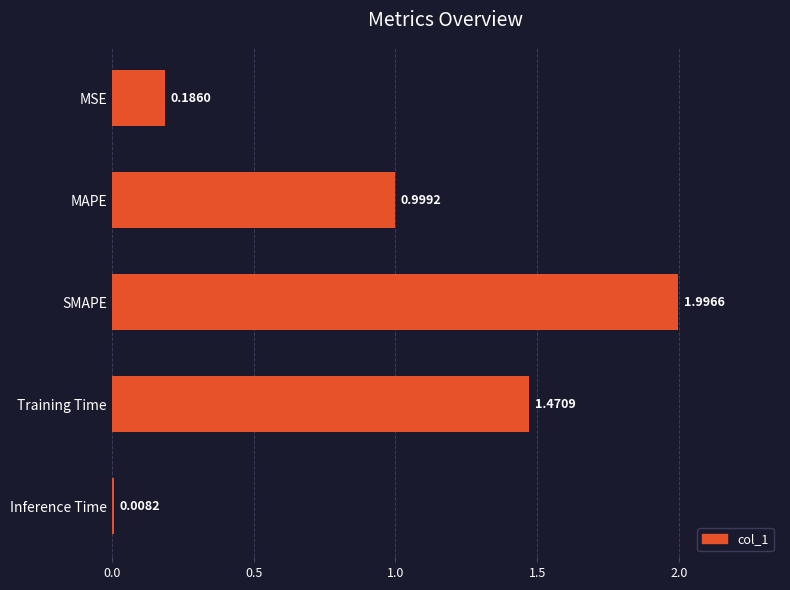

Which category has the highest value across all series?

SMAPE